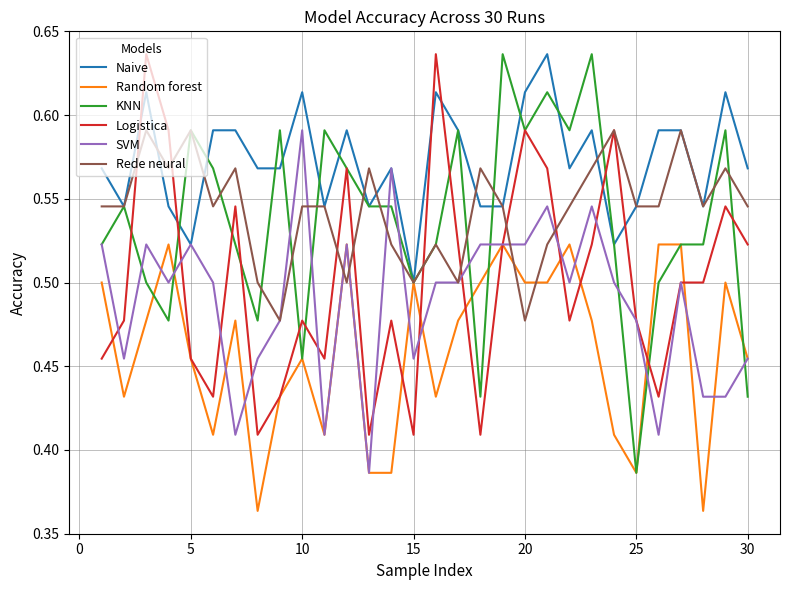

Which series has the largest range (max minus min)?

KNN